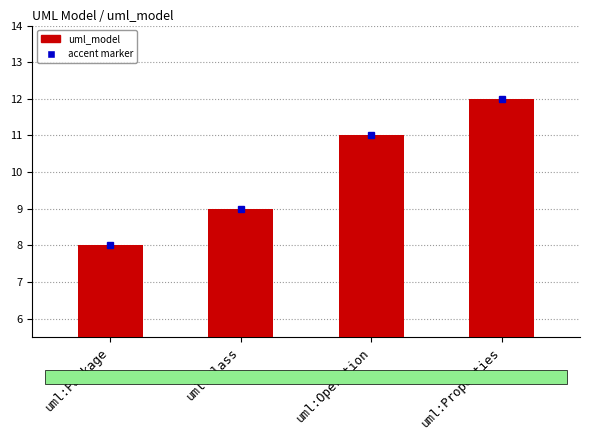

What is the maximum value shown in the chart?

12